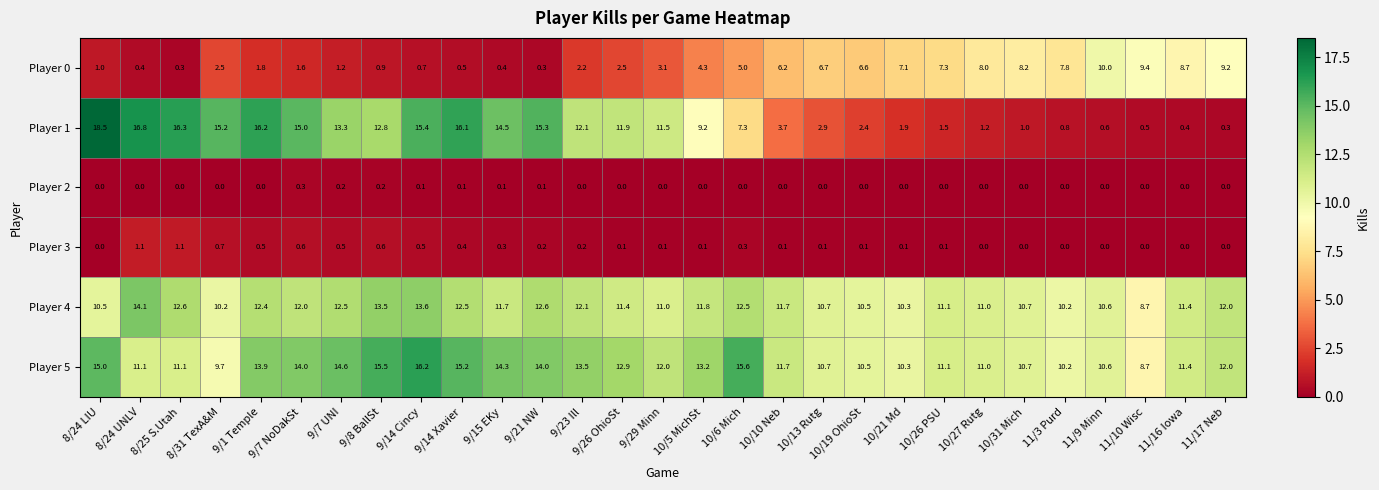

What is the difference between the second highest and second lowest values in the Player 5 series?

5.9